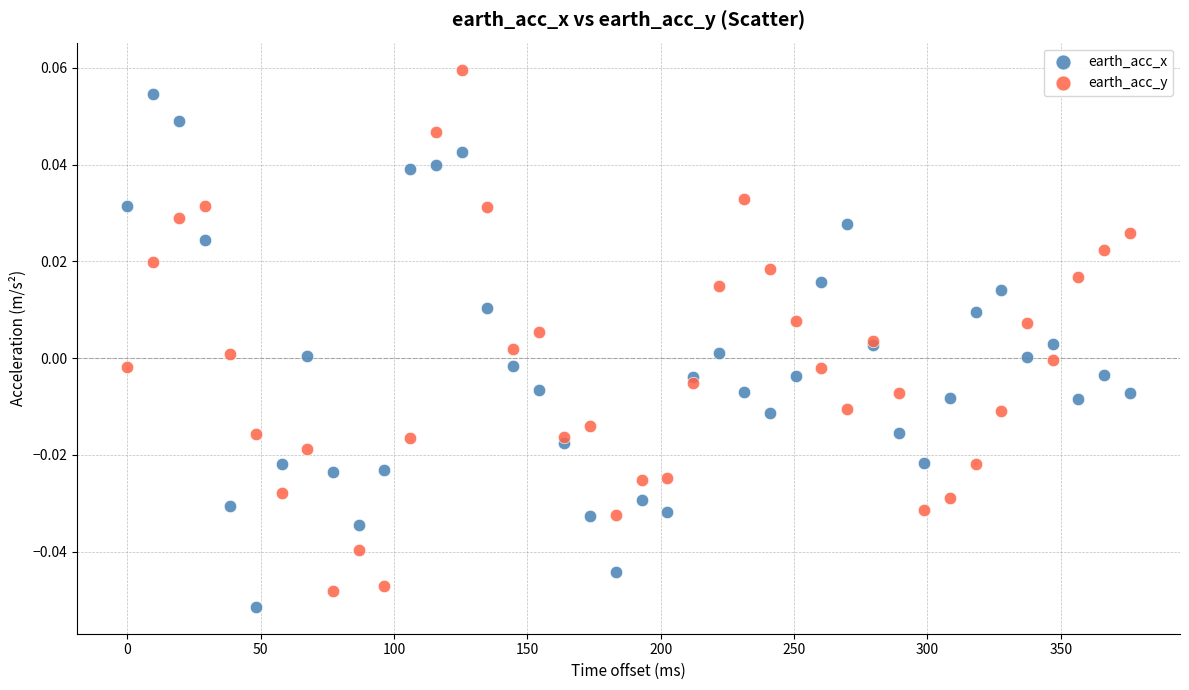

Which series contains the highest Y value?

earth_acc_y